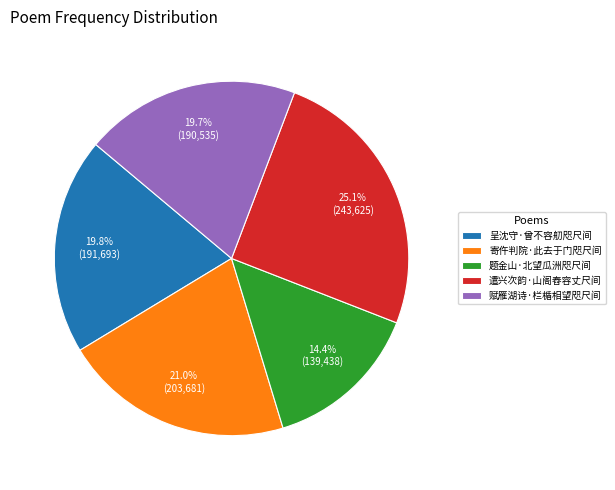

Is the sum of 赋雁湖诗·栏楯相望咫尺间 and 呈沈守·曾不容舠咫尺间 greater than half?

No